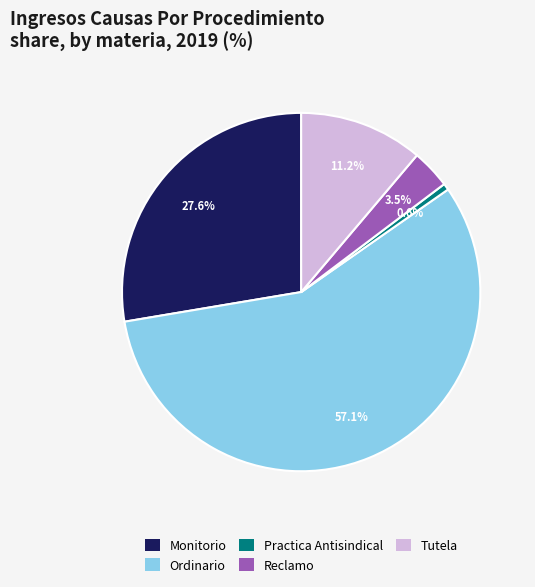

Does Practica Antisindical represent more than half of the total?

No